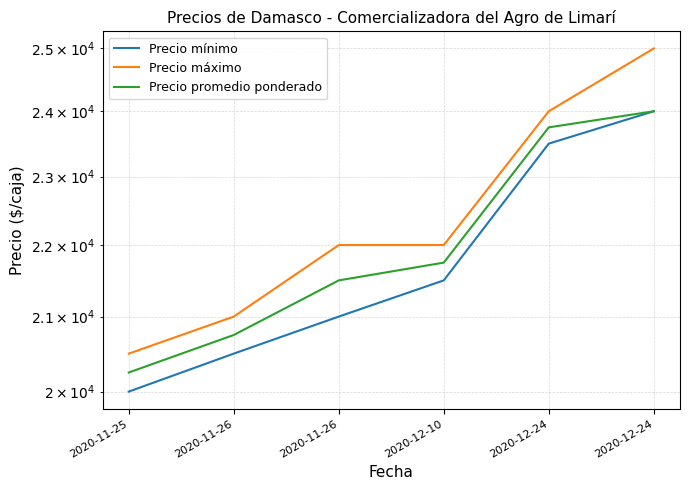

Rank the series by their maximum value, from highest to lowest.

Precio máximo, Precio mínimo, Precio promedio ponderado